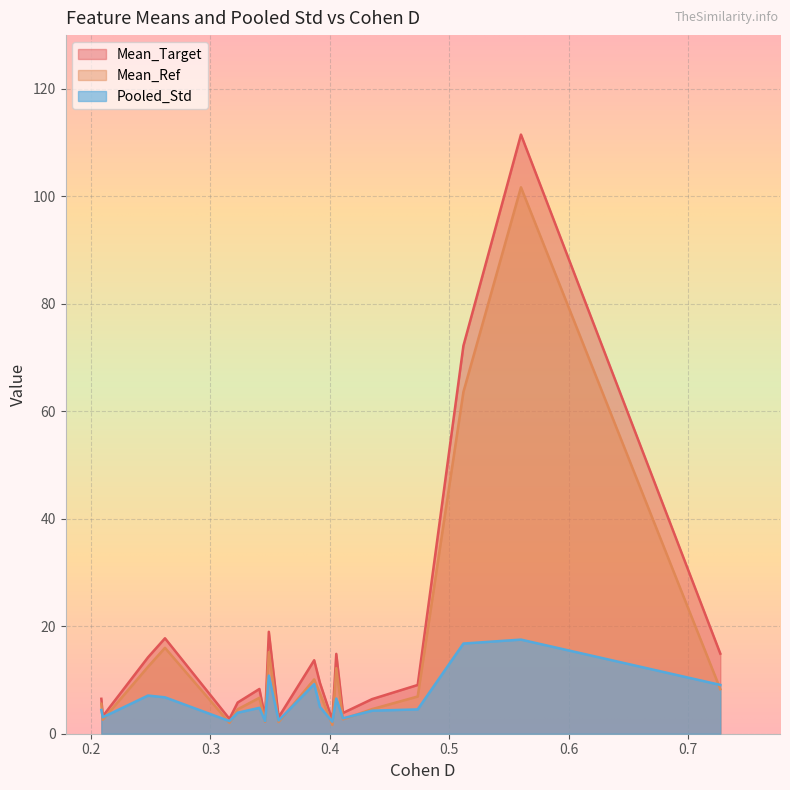

What is the greatest value displayed?

111.5